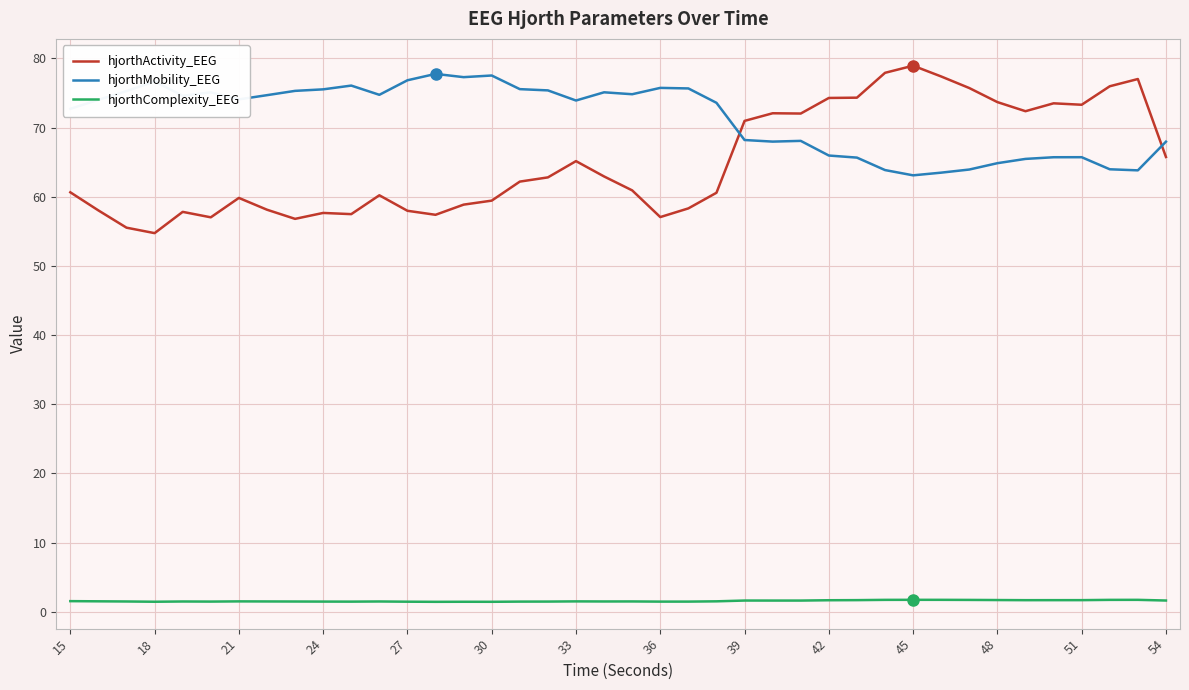

Which series has the widest spread of values?

hjorthActivity_EEG